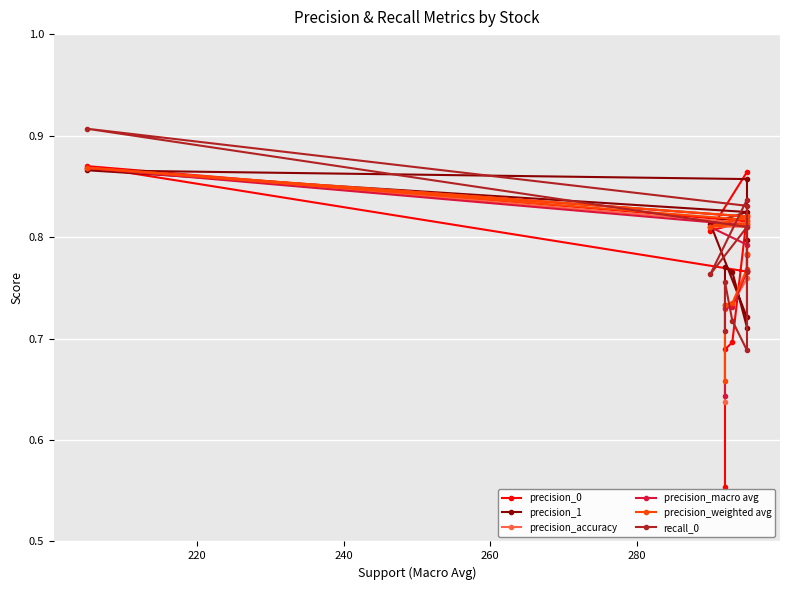

Reading left to right, what are all the values shown in this chart?

precision_0: 0.6	0.7	0.7	0.8	0.8	0.8	0.9	0.8	0.8	0.9
precision_1: 0.7	0.8	0.8	0.7	0.8	0.9	0.9	0.8	0.8	0.7
precision_accuracy: 0.6	0.7	0.7	0.8	0.8	0.8	0.9	0.8	0.8	0.8
precision_macro avg: 0.6	0.7	0.7	0.8	0.8	0.8	0.9	0.8	0.8	0.8
precision_weighted avg: 0.7	0.7	0.7	0.8	0.8	0.8	0.9	0.8	0.8	0.8
recall_0: 0.7	0.8	0.7	0.7	0.8	0.8	0.9	0.8	0.8	0.8